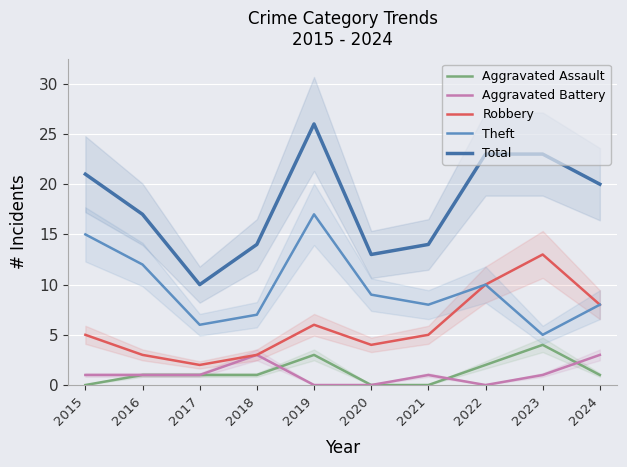

Is the value of Theft at 2023 greater than the value of Robbery at 2018?

Yes